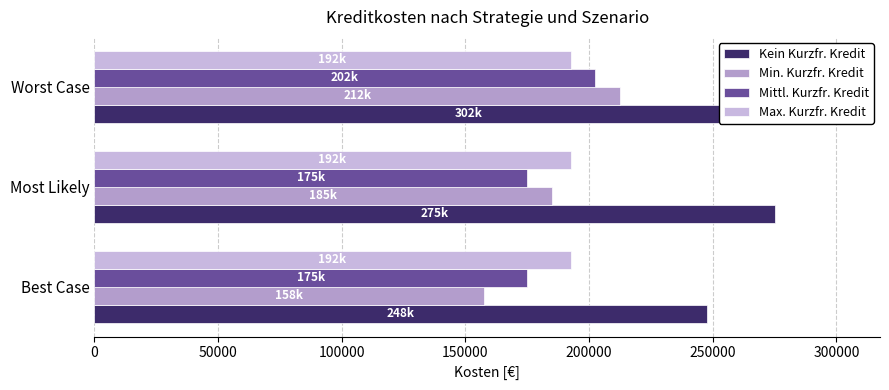

Read the Min. Kurzfr. Kredit value at Best Case.

157500.0